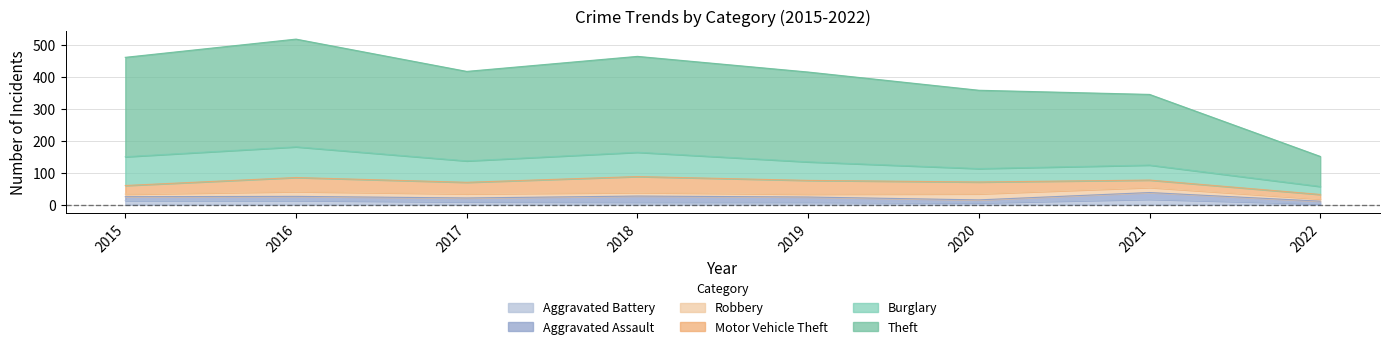

At how many categories does at least one series exceed 156?

7